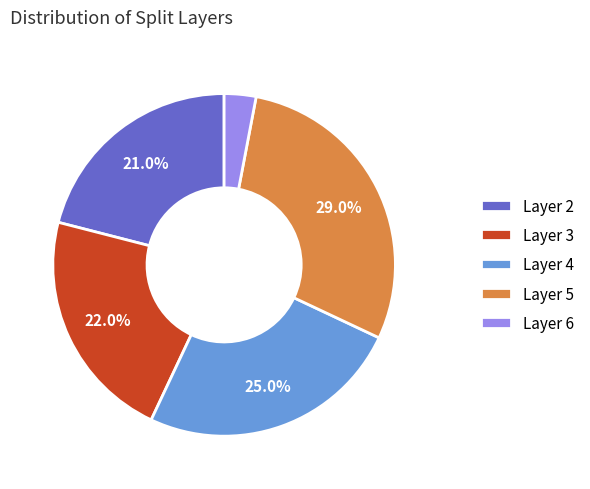

Is the sum of Layer 4 and Layer 6 greater than half?

No